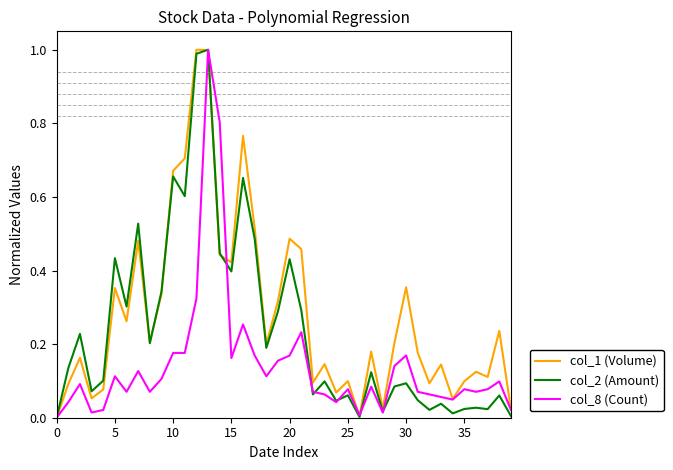

In col_2 (Amount), how many points are lower than both neighbors (excluding endpoints)?

13